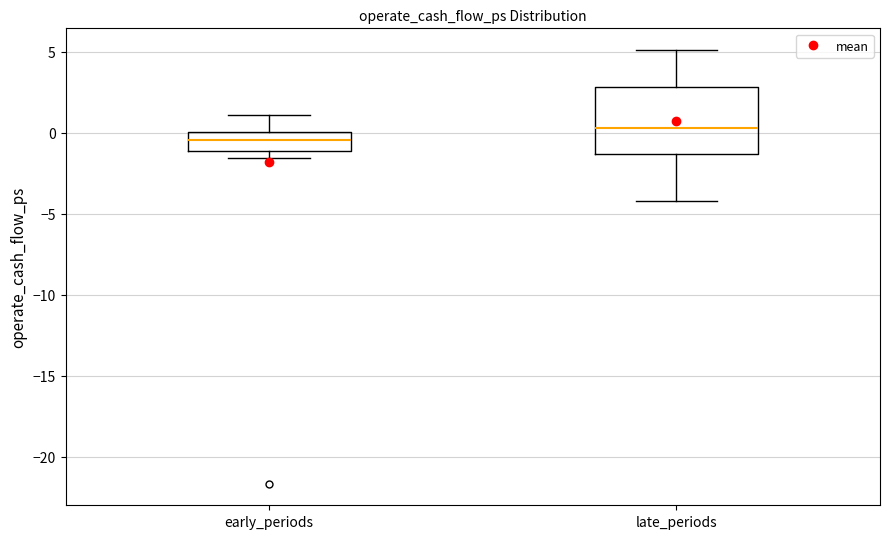

Reading left to right, read every box against the y-axis: the position of its median line, the range the box covers, and the ends of its whiskers. The values are not printed on the chart, so give them approximately, as read against the axis.

early_periods: median -0.5, box -1.0 to 0.0, whiskers -1.5 to 1.0
late_periods: median 0.5, box -1.5 to 3.0, whiskers -4.0 to 5.0